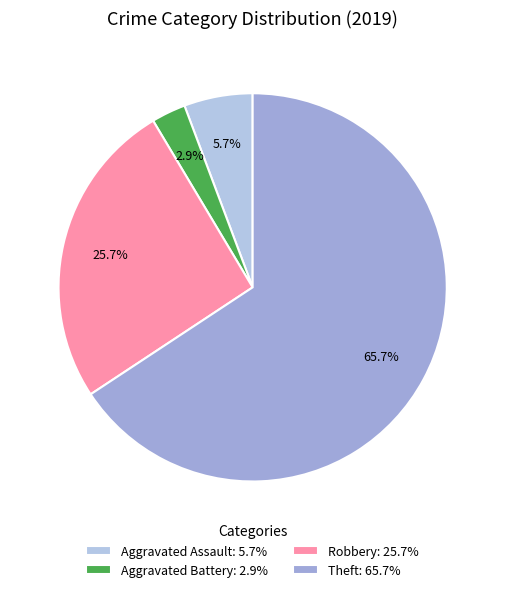

Do Theft and Aggravated Assault together represent more than half of the pie?

Yes